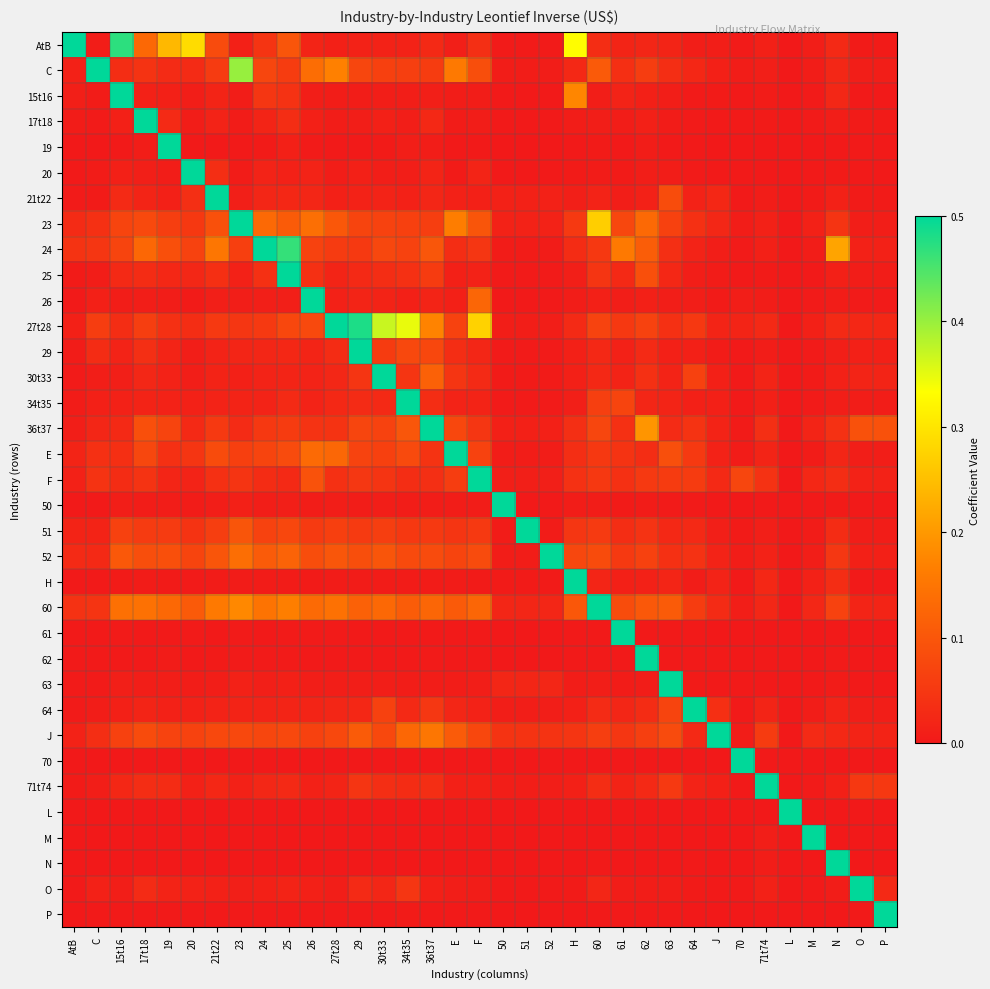

What is the greatest value displayed?

0.5